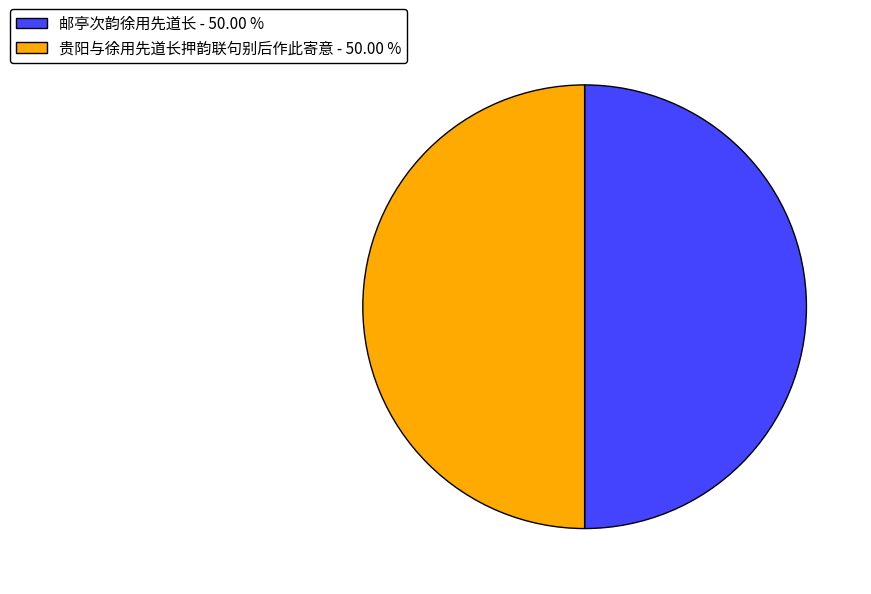

Is the sum of 邮亭次韵徐用先道长 - 50.00 % and 贵阳与徐用先道长押韵联句别后作此寄意 - 50.00 % greater than half?

Yes